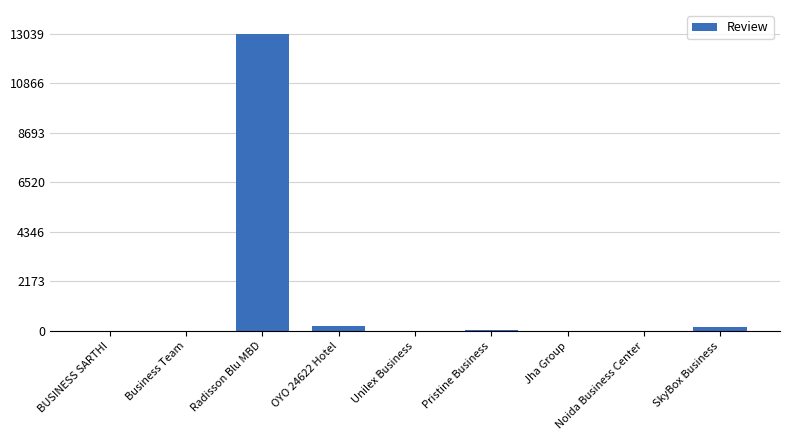

What is the sum of the values at BUSINESS SARTHI and Noida Business Center?

5